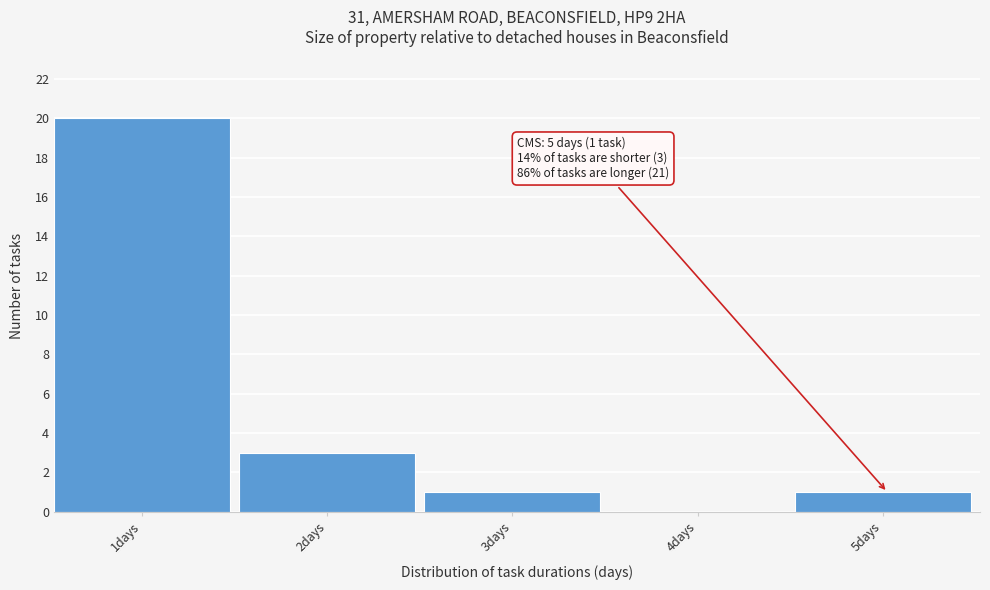

Reading right to left, extract all data points from this chart.

5days=1	4days=0	3days=1	2days=3	1days=20